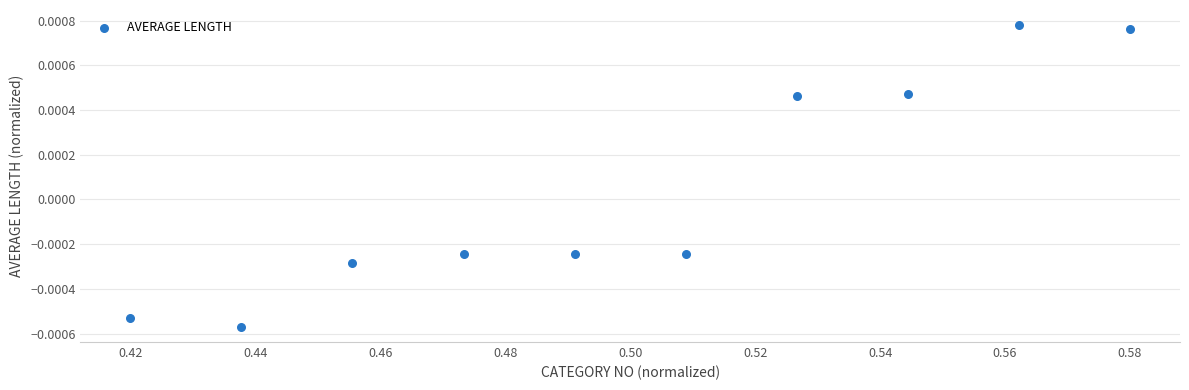

What is the average X value?

0.5